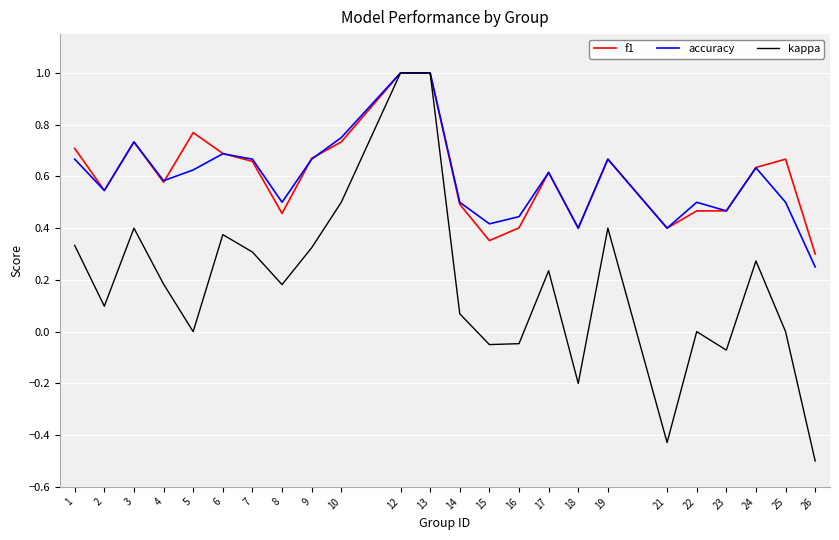

Where is the first local maximum for kappa?

3